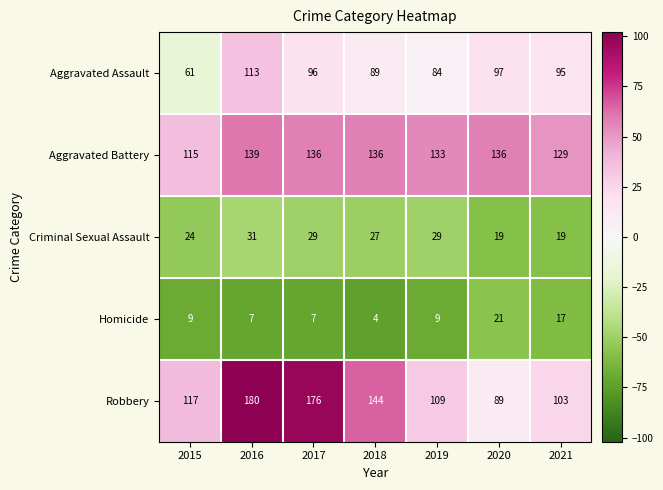

What is the difference between the highest and lowest values at 2018?

140